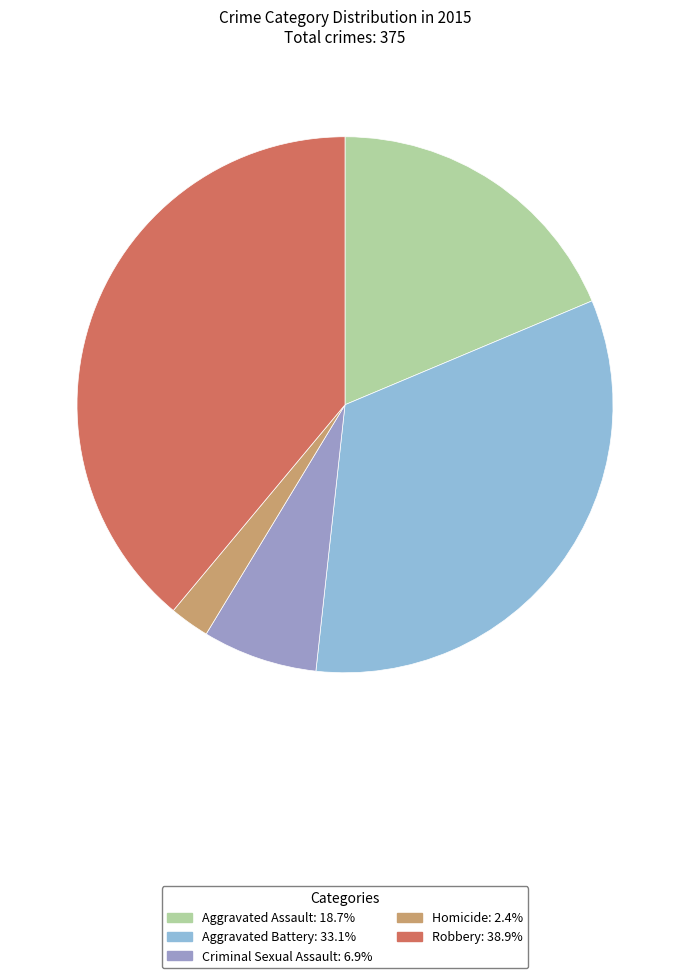

To the nearest percent, what is the combined percentage of Homicide and Criminal Sexual Assault?

9%